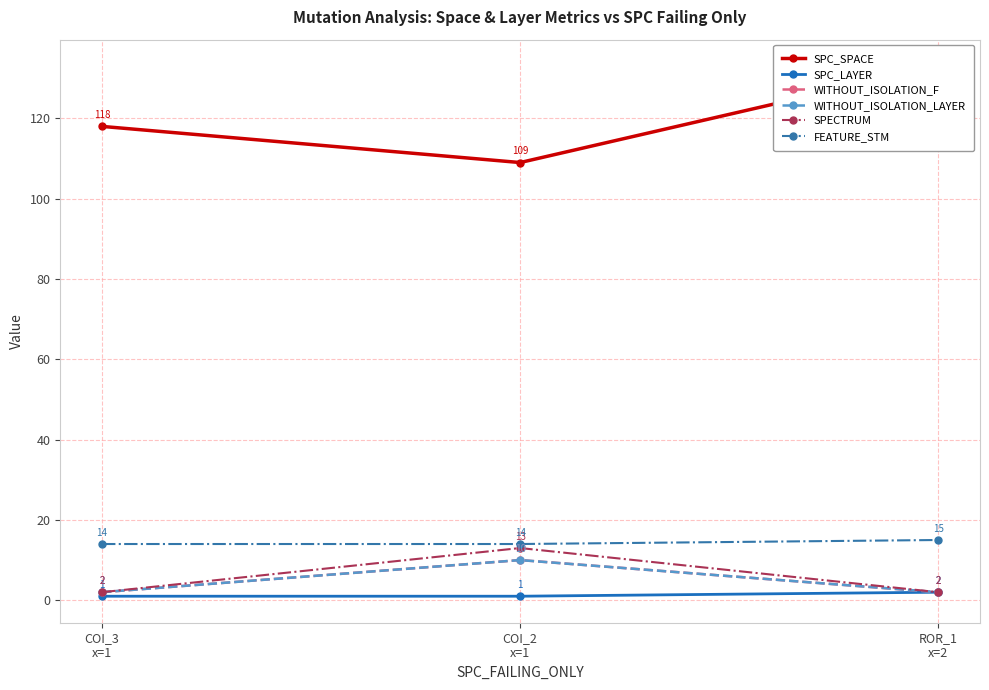

At how many categories does at least one series exceed 5?

3